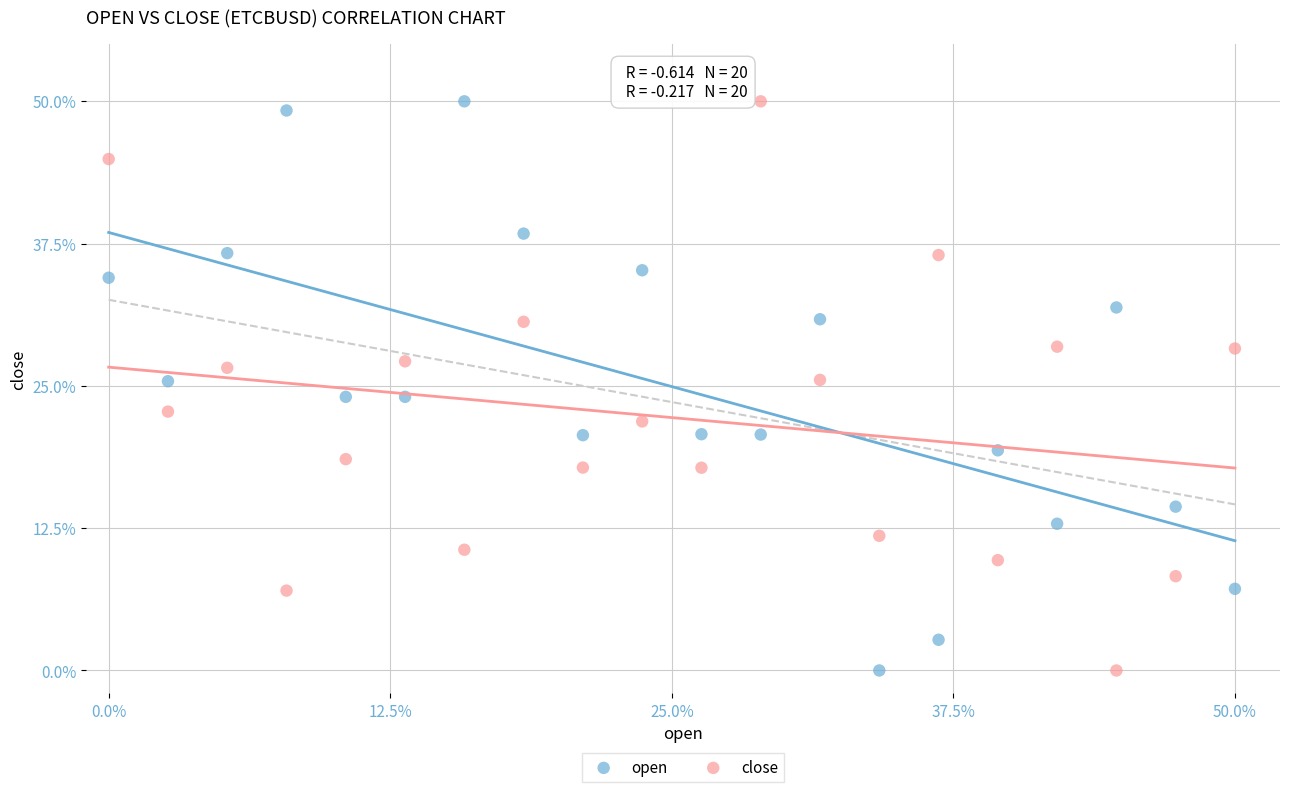

What is the X range (max minus min) for the scatter plot?

50.0